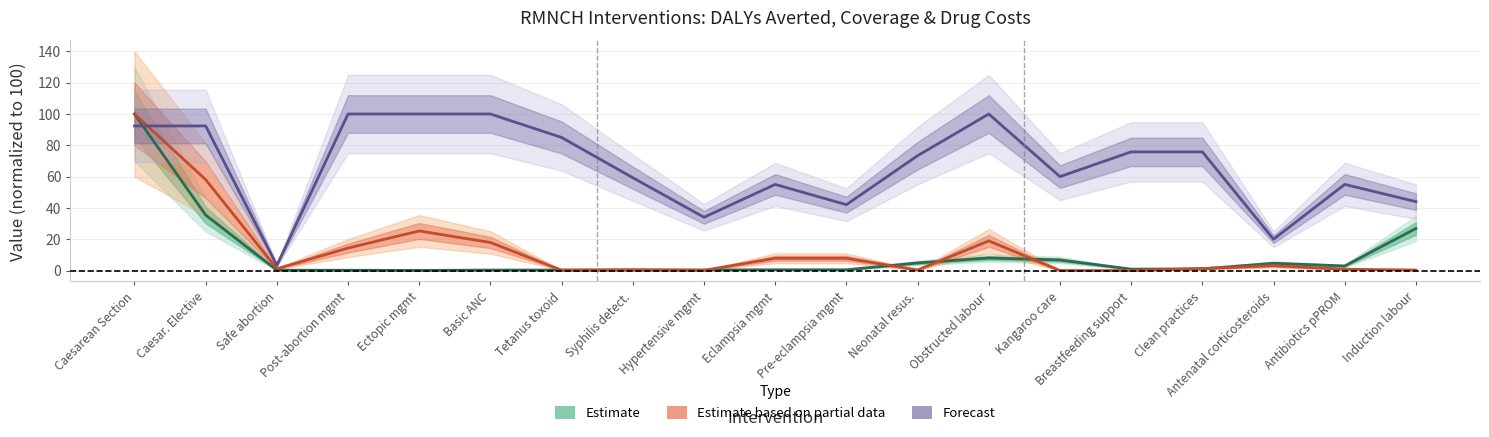

Which series has the widest spread of values?

Estimate based on partial data